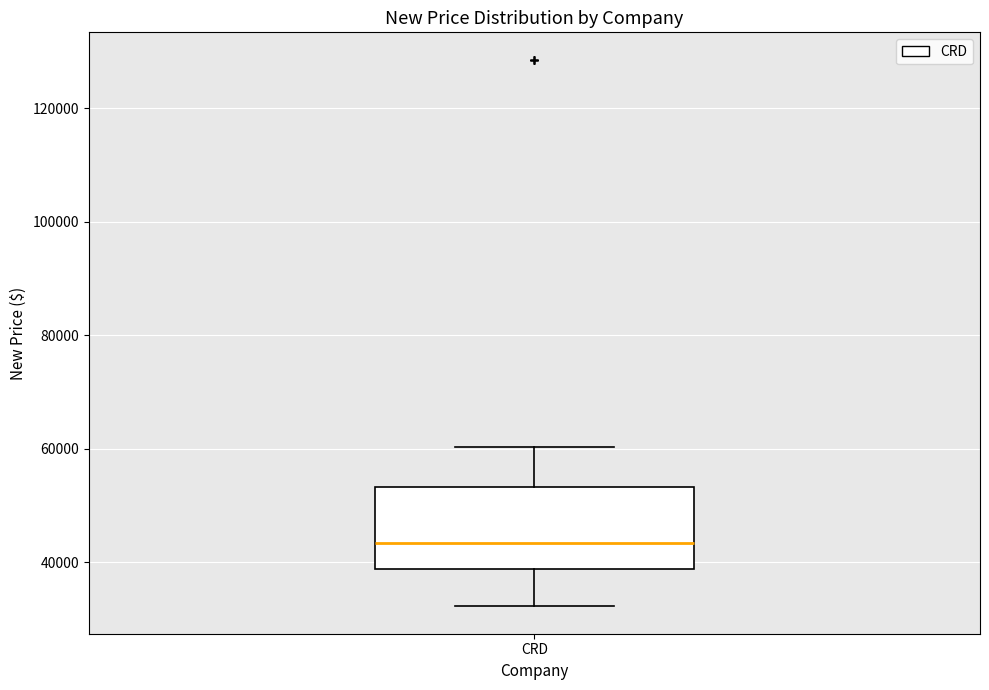

Transcribe this box plot: give where the median line is, the range the box spans, and where the two whiskers end, as read against the y-axis. The values are not printed on the chart, so give them approximately, as read against the axis.

median 44000, box 38000 to 54000, whiskers 32000 to 60000